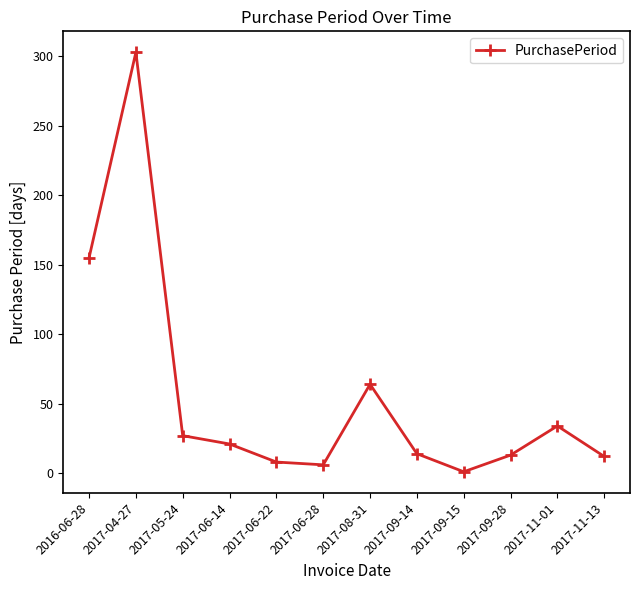

What is the approximate value at 2017-04-27?

303